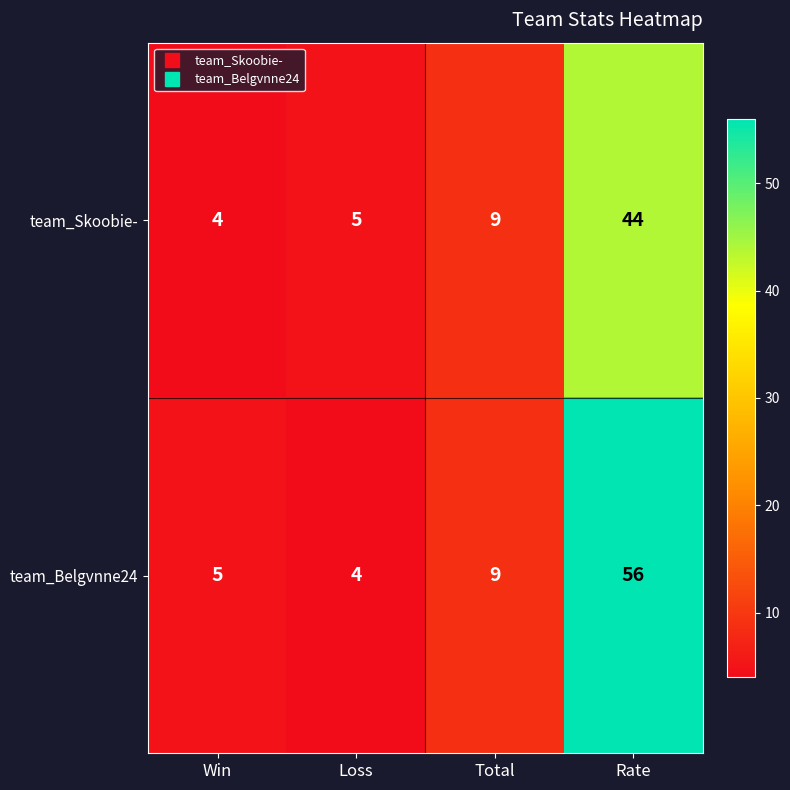

What is the sum of the team_Belgvnne24 values at Total and Loss?

13